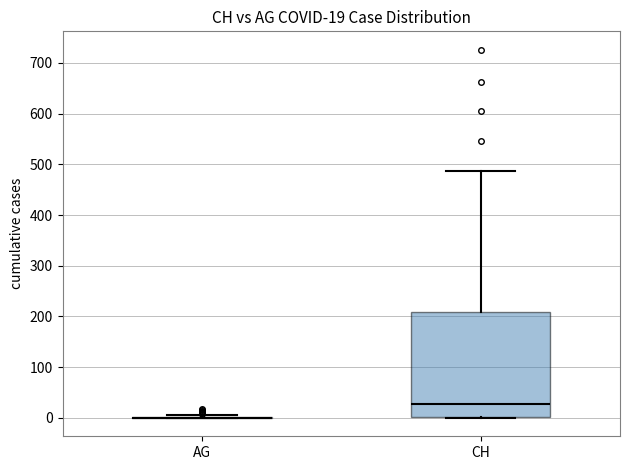

Which box is the tallest, from its lower edge to its upper edge?

CH